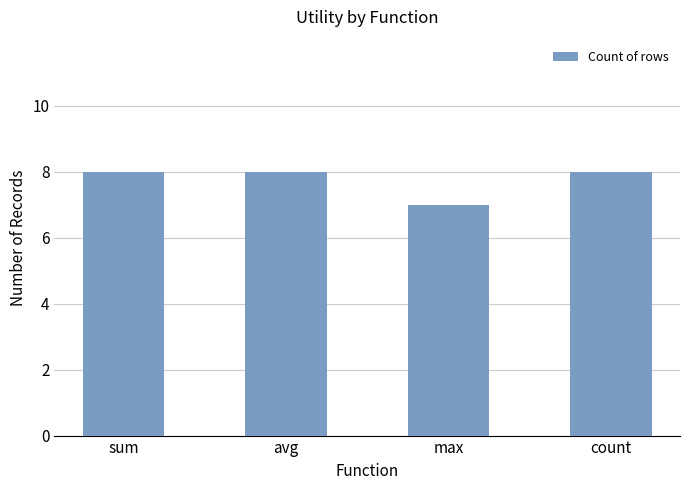

What is the sum of the values at avg and max?

15